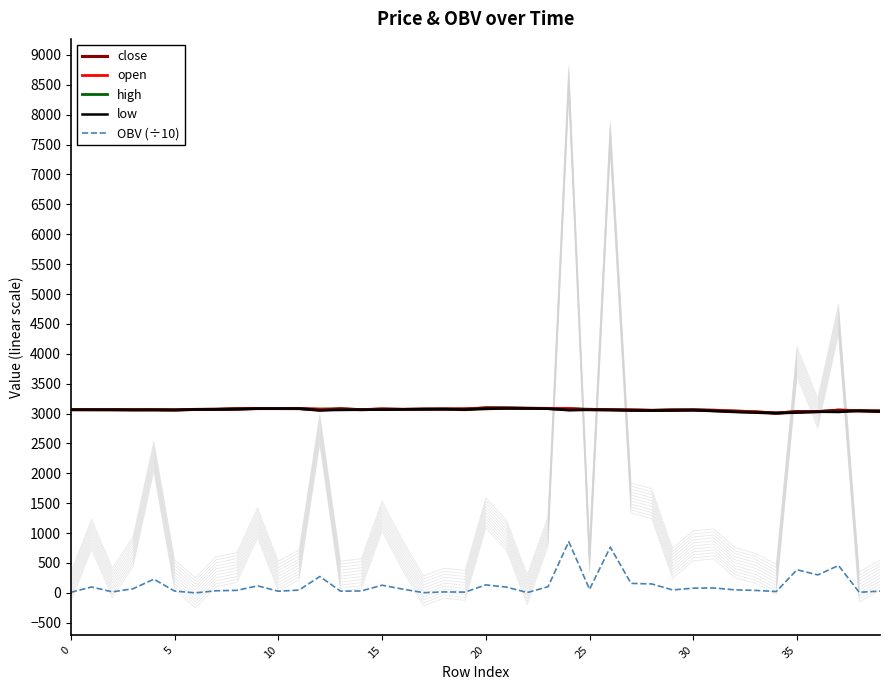

Rank the series by their maximum value, from highest to lowest.

close, high, open, low, OBV (÷10)